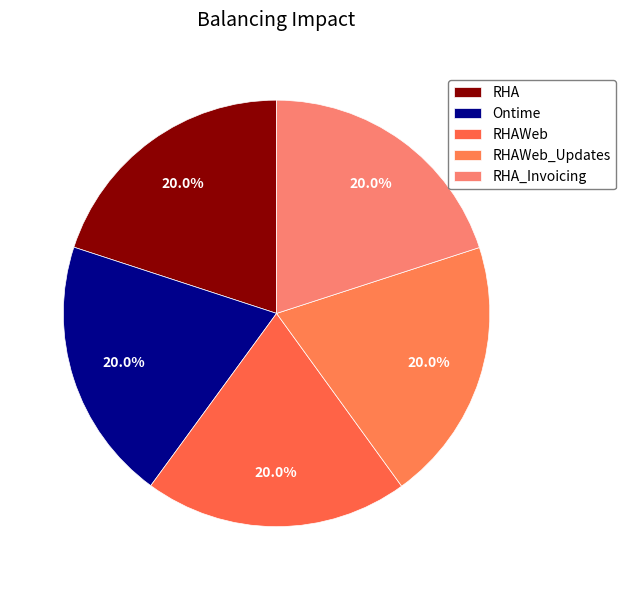

Count the number of slices in the pie.

5